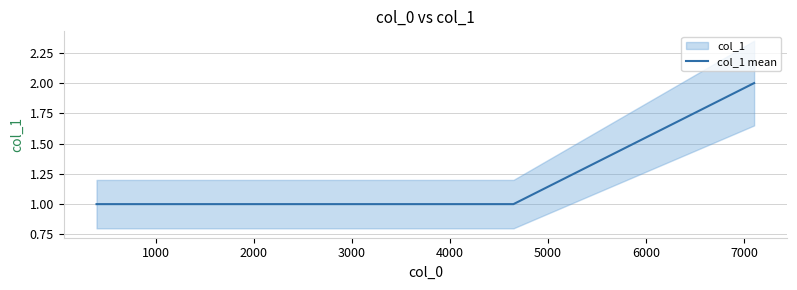

True or false: col_1 mean has more than 1 points higher than both neighbors.

False